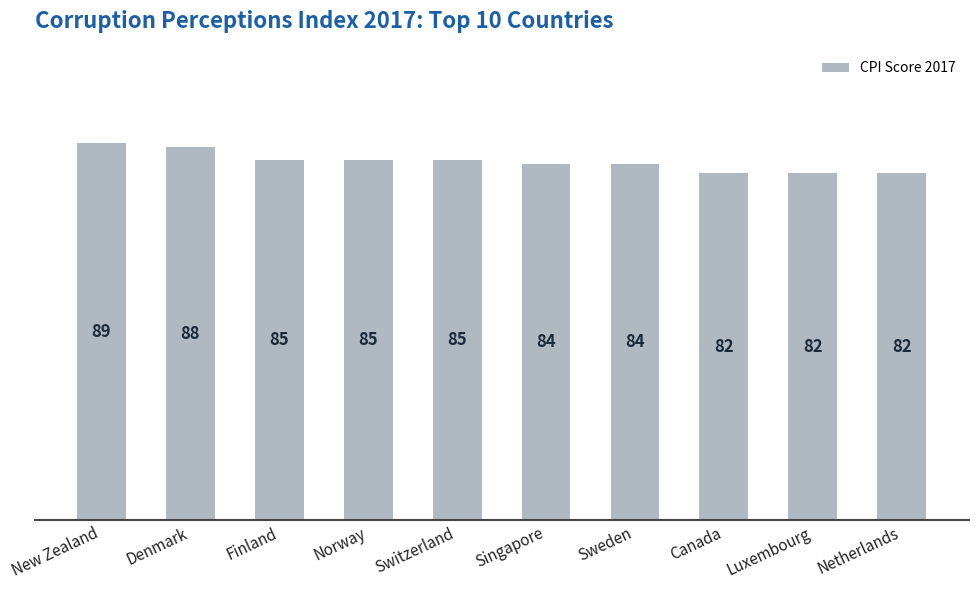

Which label corresponds to the largest value in the chart?

New Zealand